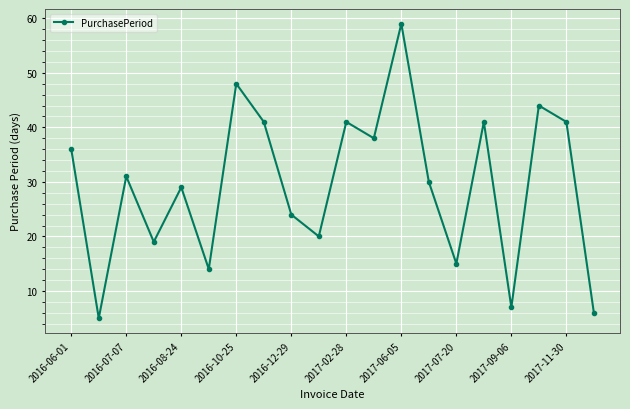

What is the difference between the second highest and second lowest values?

42